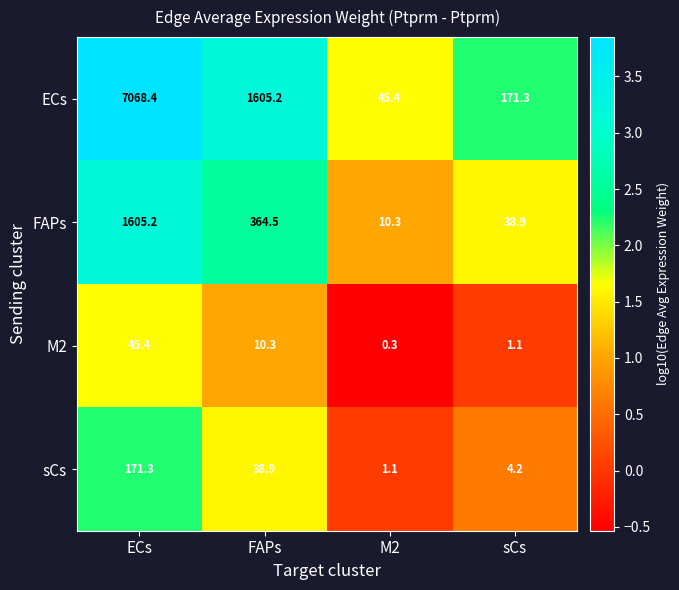

Which label corresponds to the largest value in the chart?

ECs